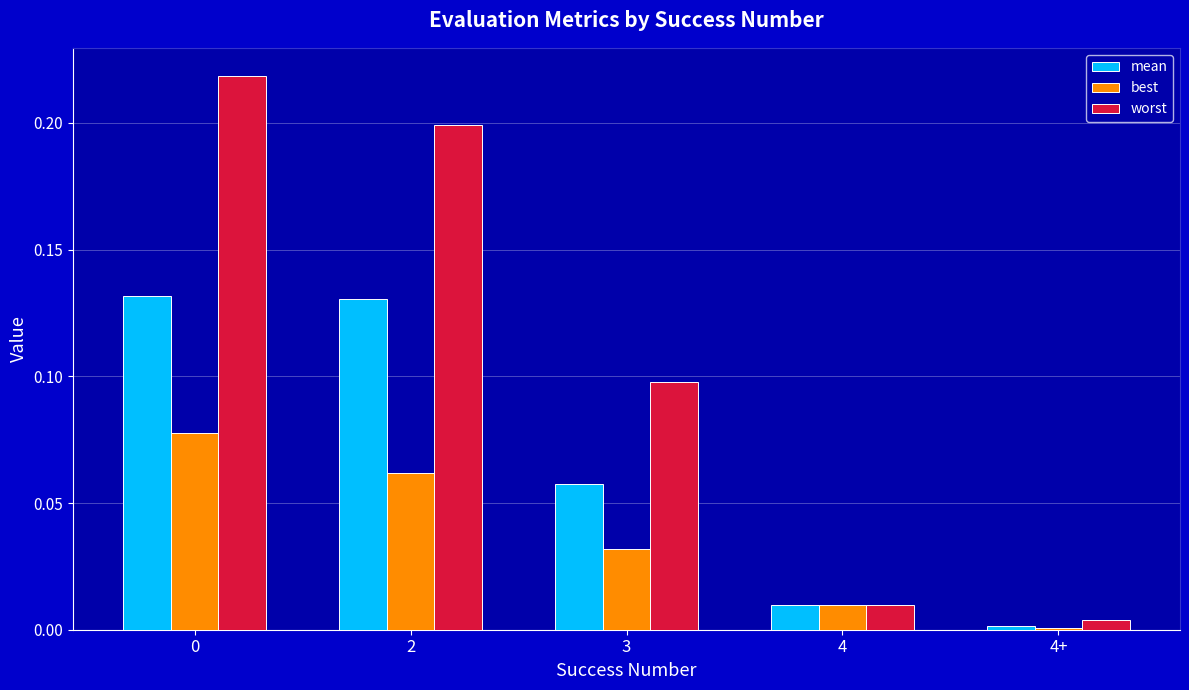

At which category does the chart reach its minimum across all series?

4+